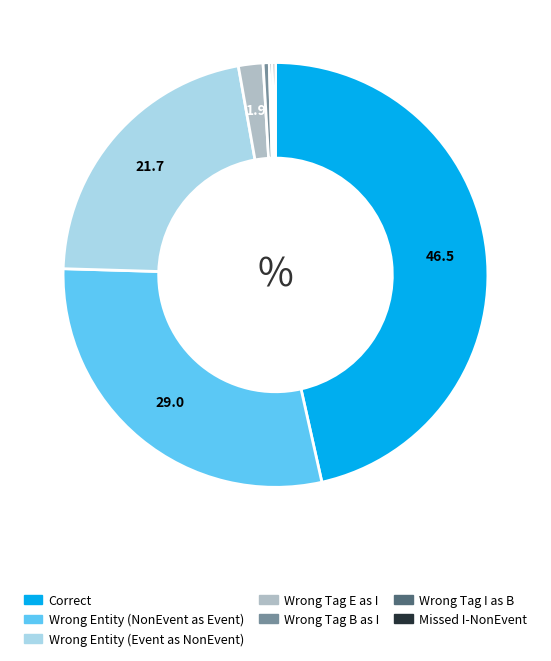

Does any single category account for the majority?

No